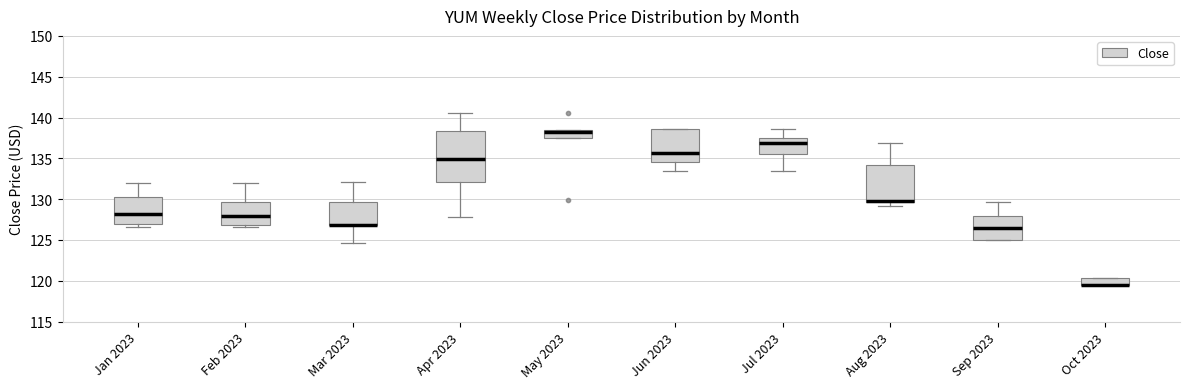

Which box is the tallest, from its lower edge to its upper edge?

Apr 2023